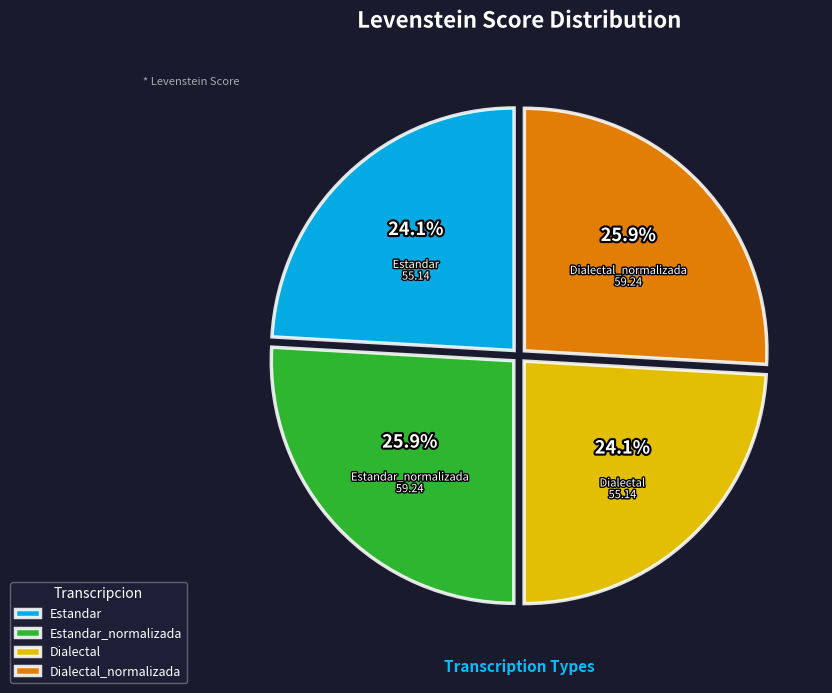

To the nearest percent, what is the difference between the largest and smallest slice percentages?

2%